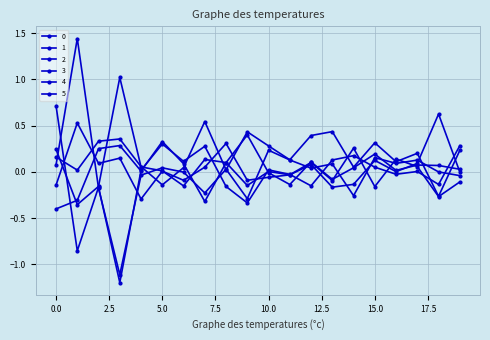

Reading left to right, list all the values displayed in this chart.

0: 0=0.2	1=0.0	2=0.3	3=0.4	4=0.1	5=-0.1	6=0.0	7=0.5	8=0.0	9=0.4	10=0.3	11=0.1	12=0.4	13=0.4	14=0.1	15=0.3	16=0.1	17=0.2	18=-0.3	19=0.2
1: 0=0.7	1=-0.9	2=-0.2	3=-1.2	4=0.0	5=0.3	6=0.1	7=0.3	8=-0.2	9=-0.3	10=0.0	11=-0.0	12=-0.2	13=0.1	14=0.2	15=0.1	16=-0.0	17=0.0	18=-0.1	19=0.3
2: 0=-0.1	1=0.5	2=0.1	3=0.1	4=-0.3	5=0.0	6=-0.1	7=0.1	8=0.3	9=-0.1	10=-0.1	11=-0.0	12=0.1	13=-0.2	14=-0.1	15=0.1	16=0.0	17=0.1	18=0.6	19=-0.0
3: 0=0.1	1=1.4	2=-0.2	3=-1.1	4=-0.0	5=0.0	6=-0.0	7=-0.2	8=0.0	9=-0.3	10=0.2	11=0.1	12=0.0	13=0.1	14=-0.3	15=0.2	16=0.1	17=0.1	18=0.0	19=-0.0
4: 0=-0.4	1=-0.3	2=0.3	3=0.3	4=0.0	5=0.3	6=0.1	7=-0.3	8=0.1	9=0.4	10=-0.0	11=-0.1	12=0.1	13=-0.1	14=0.0	15=0.2	16=0.0	17=0.1	18=0.1	19=0.0
5: 0=0.2	1=-0.4	2=-0.2	3=1.0	4=0.1	5=0.0	6=-0.2	7=0.1	8=0.1	9=-0.1	10=0.0	11=-0.0	12=0.1	13=-0.1	14=0.3	15=-0.2	16=0.1	17=0.1	18=-0.3	19=-0.1